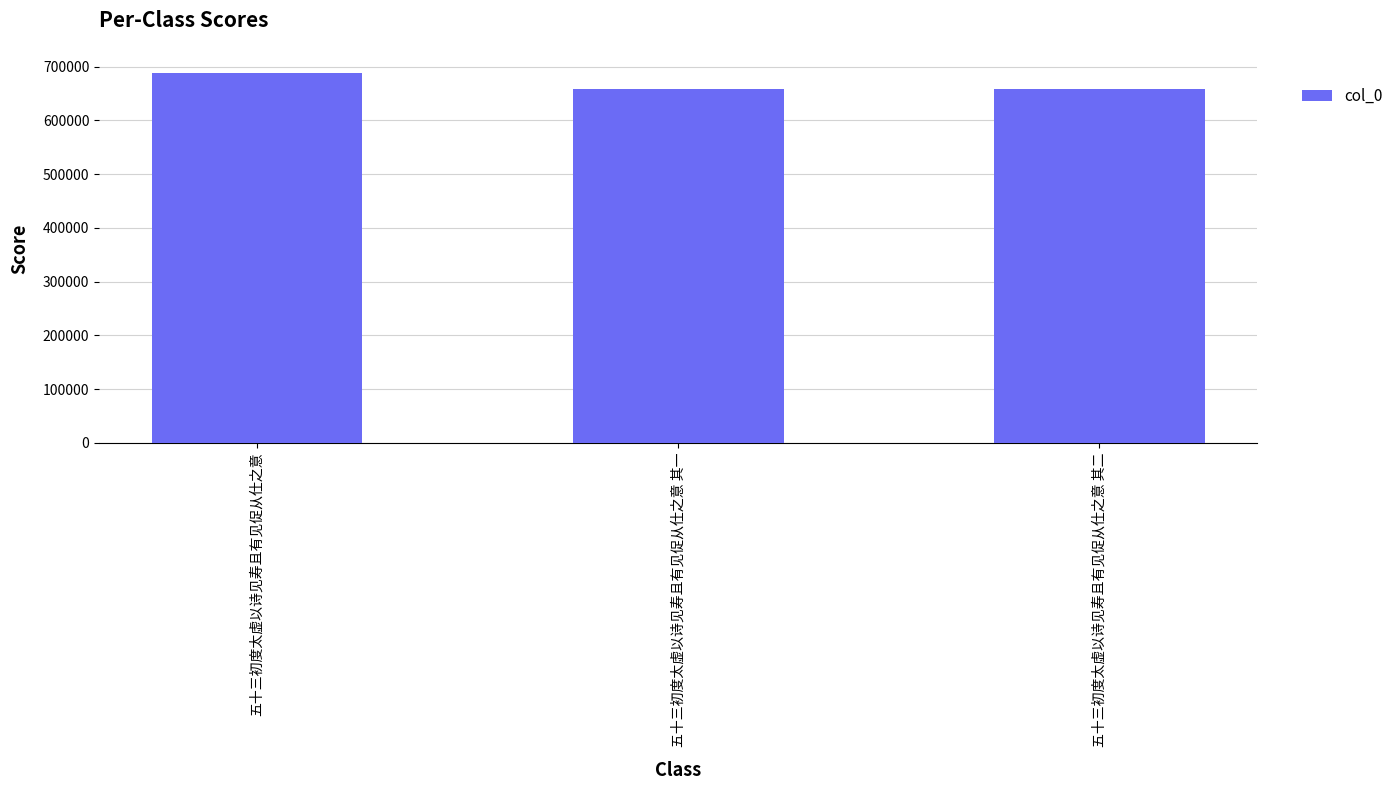

What is the change in value from 五十三初度太虚以诗见寿且有见促从仕之意 to 五十三初度太虚以诗见寿且有见促从仕之意 其一?

-29790